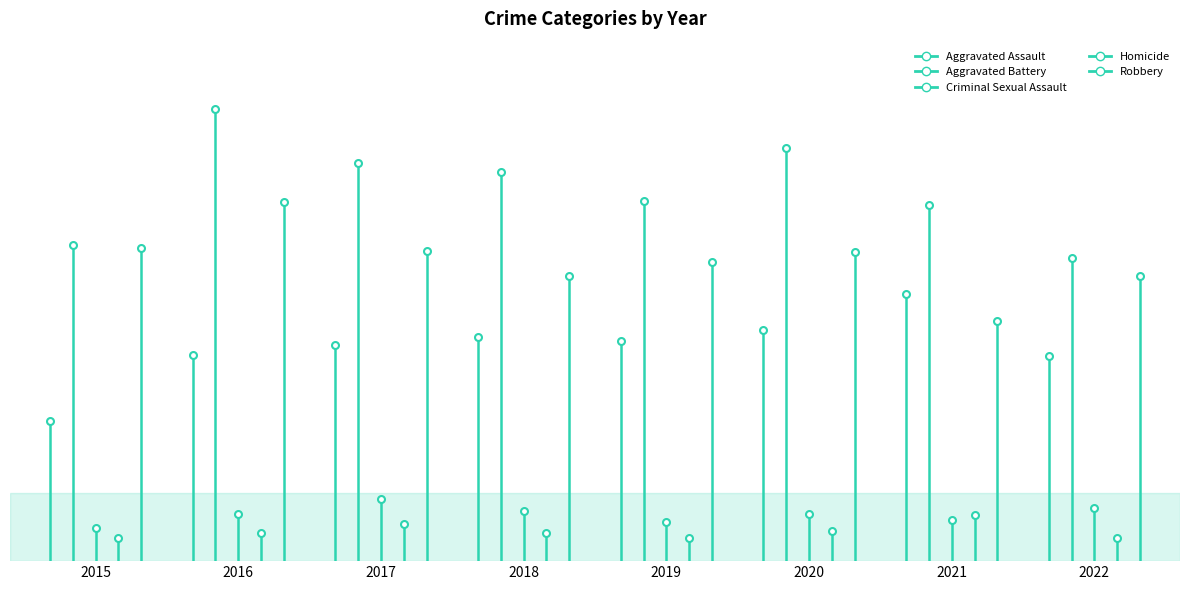

True or false: Aggravated Assault has a value of 149 at 2016.

True